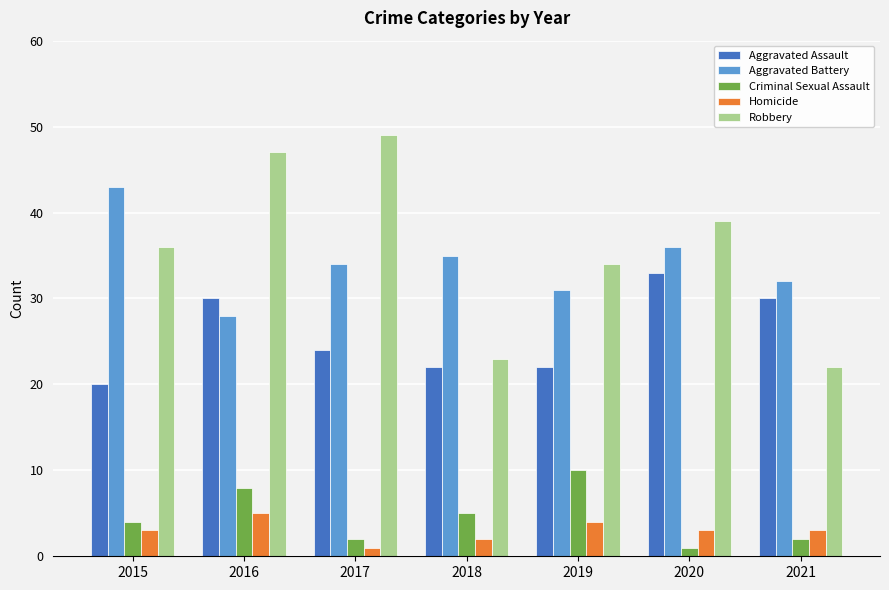

Is it true that Aggravated Assault equals 14 at 2018?

False